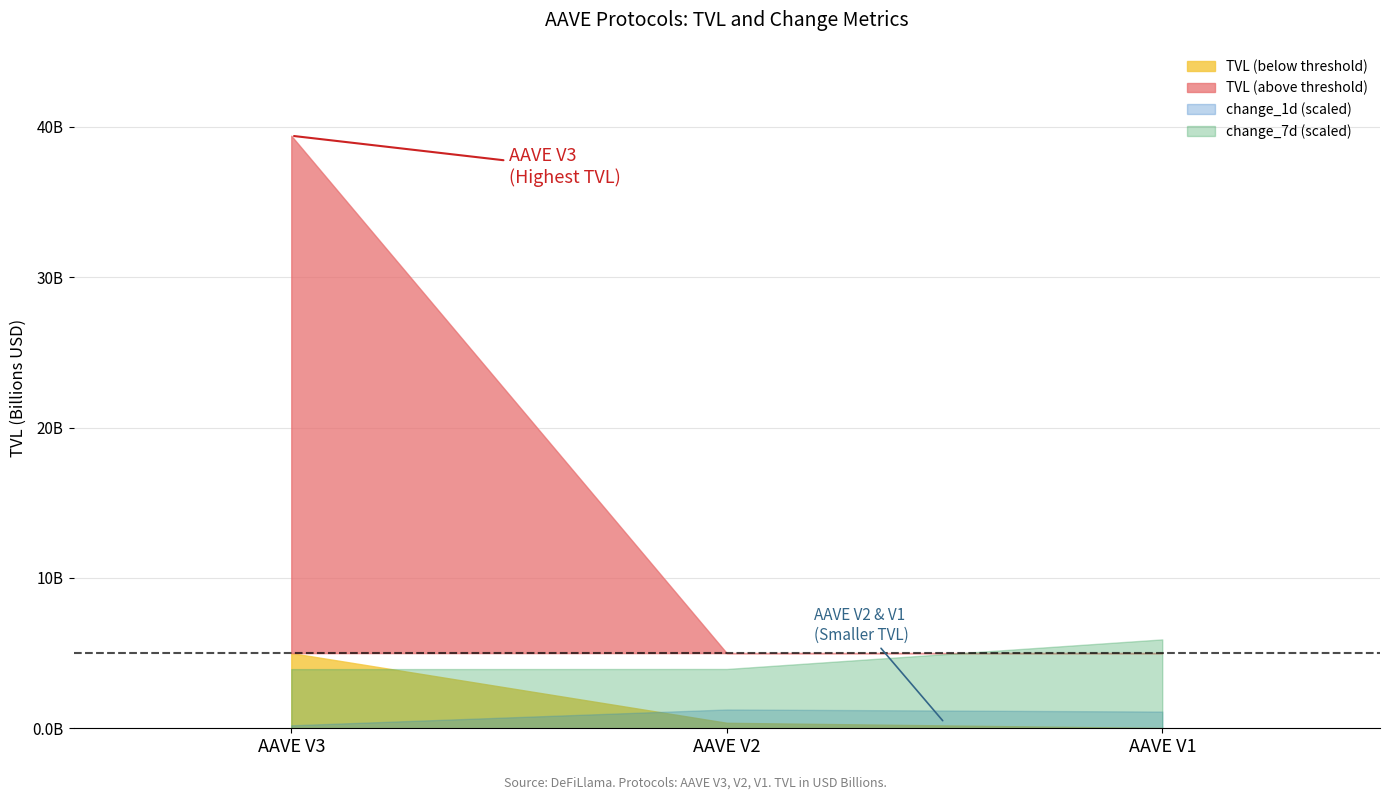

Where is tvl nearest to the value 19709781978?

AAVE V2